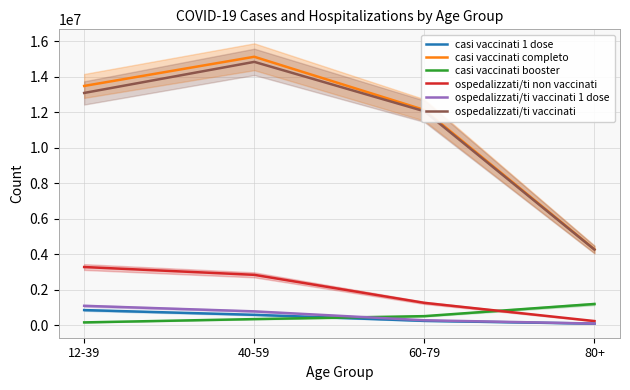

What position from the right is 60-79?

2